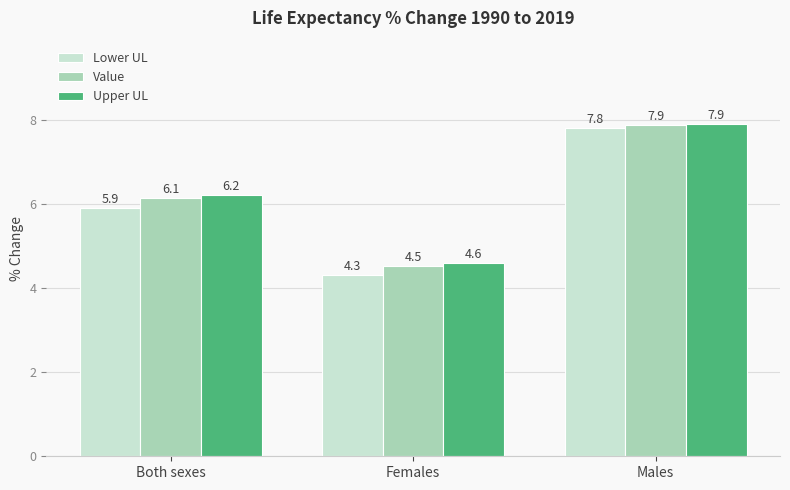

What is the average value of the Lower UL series?

6.0